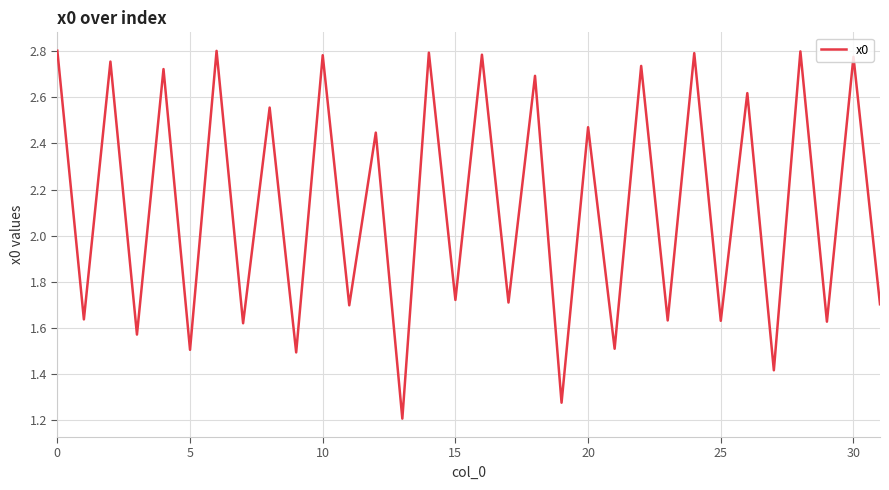

How many categories are shown in the chart?

32